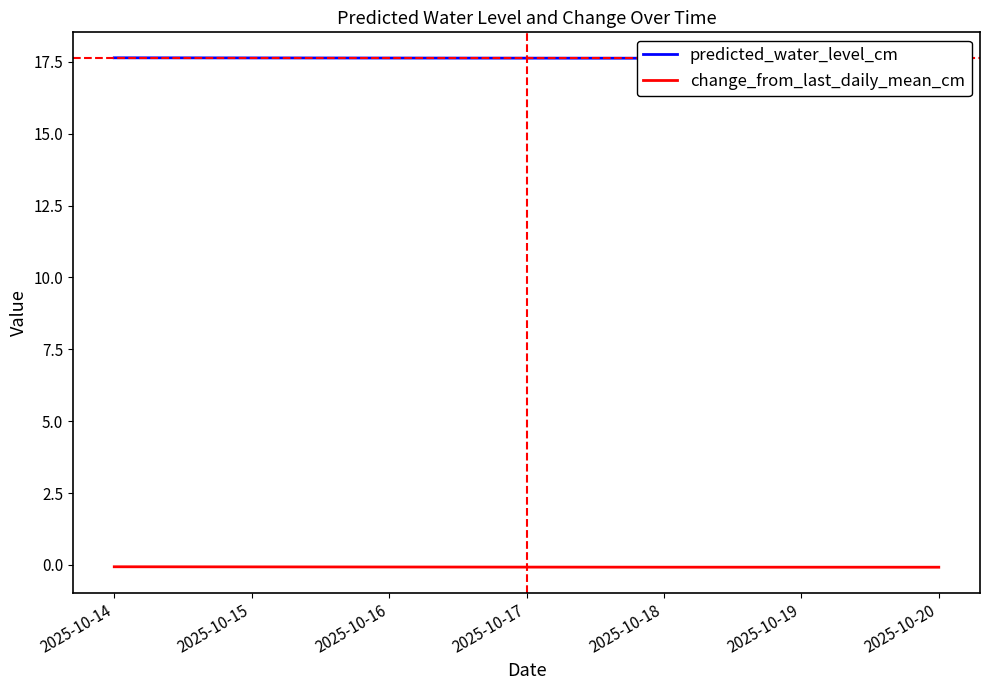

What is the value of the change_from_last_daily_mean_cm point at the 3rd from the left?

-0.1